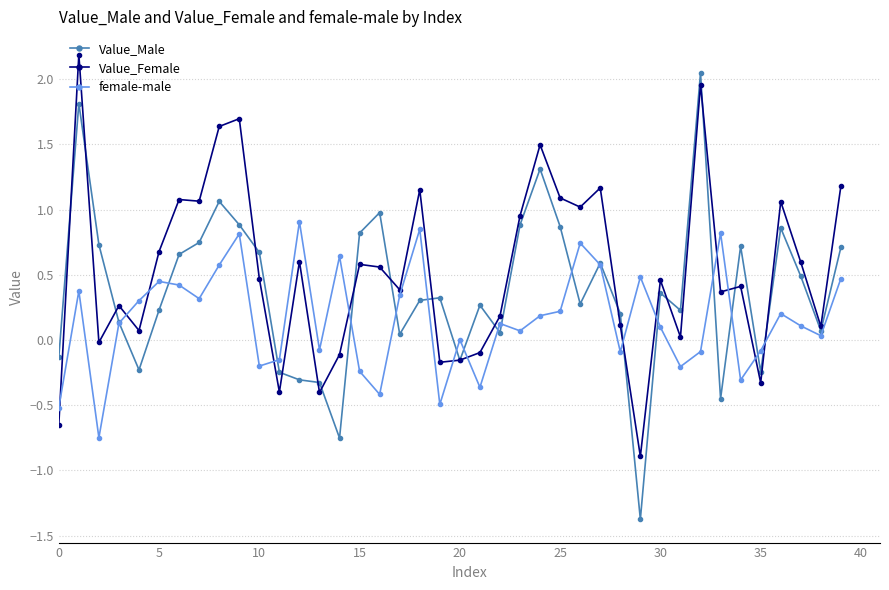

List the series in order of their peak value, highest first.

Value_Female, Value_Male, female-male